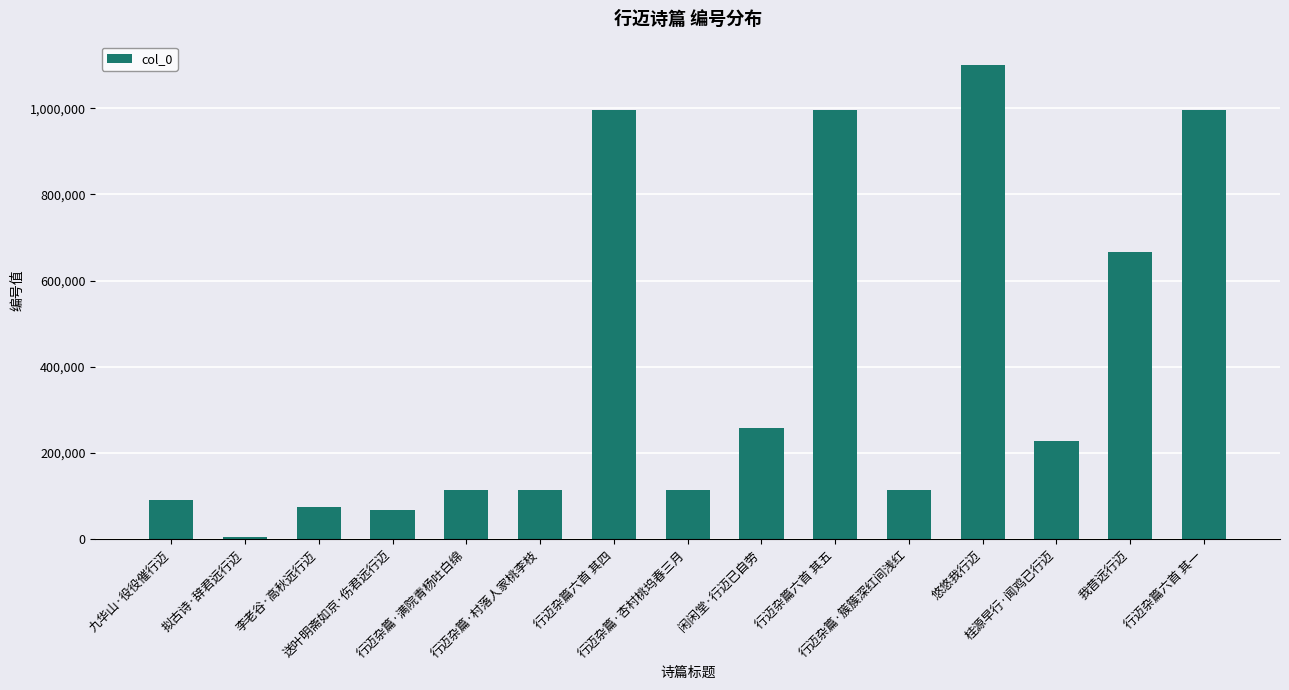

Count the number of categories in the chart.

15